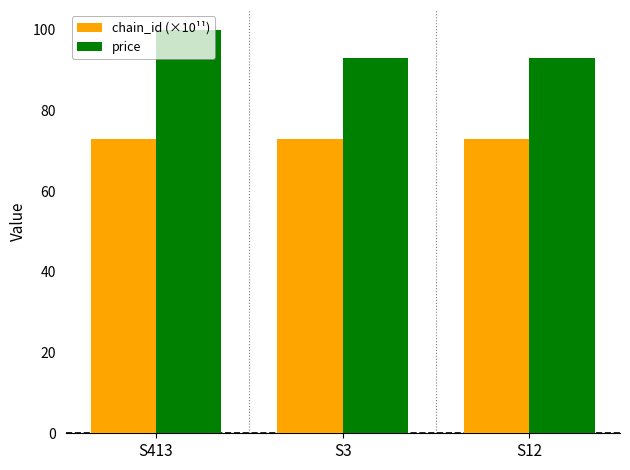

How many bars are there in total?

6